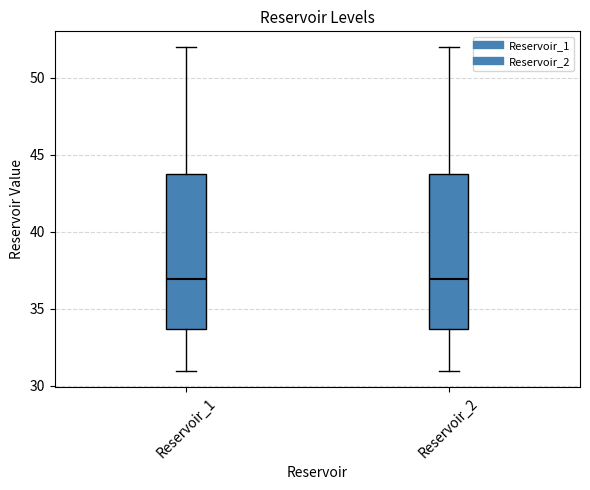

Reading left to right, transcribe this box plot: for each box, give where its median line is, the range the box spans, and where its two whiskers end, as read against the y-axis. The values are not printed on the chart, so give them approximately, as read against the axis.

Reservoir_1: median 37.0, box 33.5 to 44.0, whiskers 31.0 to 52.0
Reservoir_2: median 37.0, box 33.5 to 44.0, whiskers 31.0 to 52.0